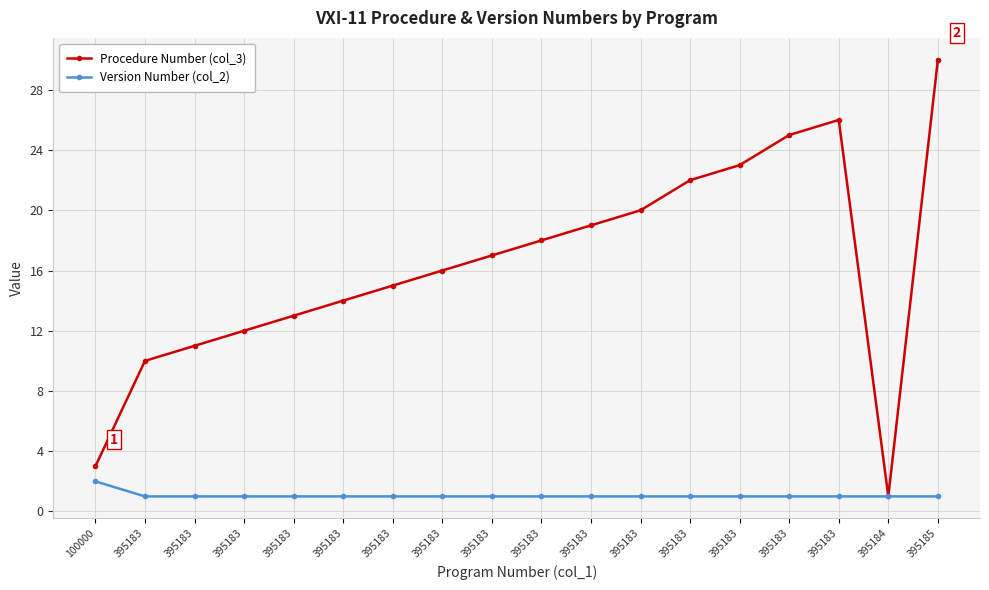

What are all the series names shown in the legend?

Procedure Number (col_3), Version Number (col_2)